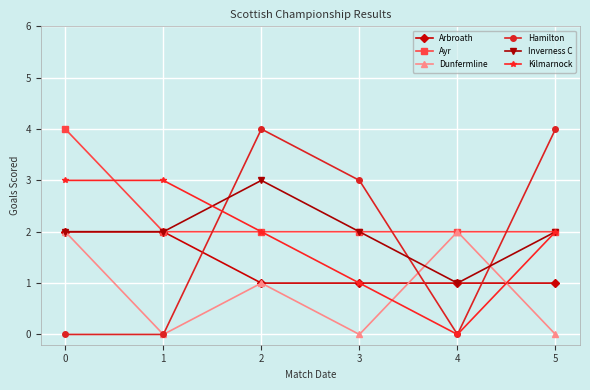

What are all the series names shown in the legend?

Arbroath, Ayr, Dunfermline, Hamilton, Inverness C, Kilmarnock